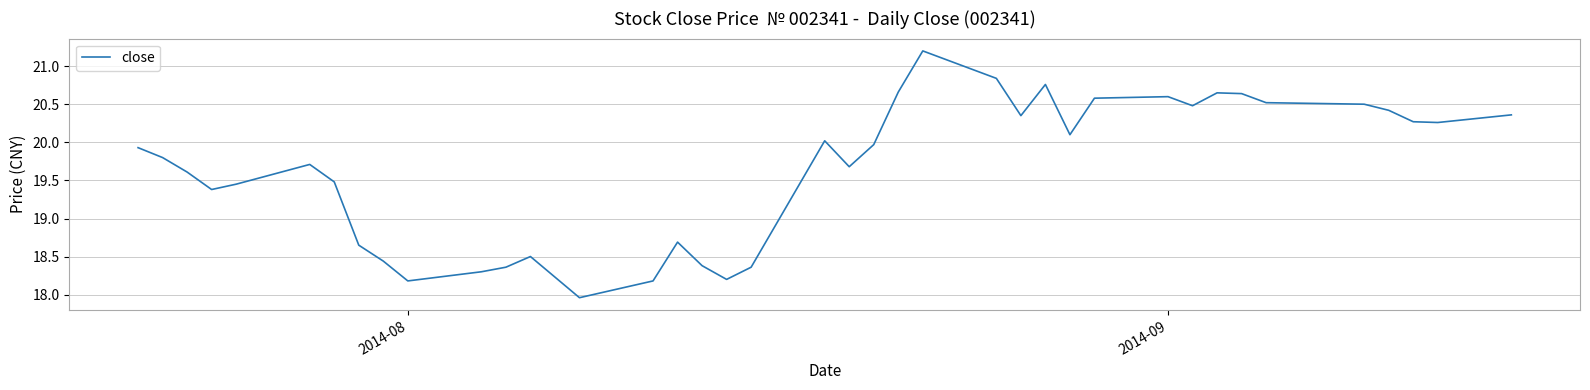

What is the sum of all values?

784.7